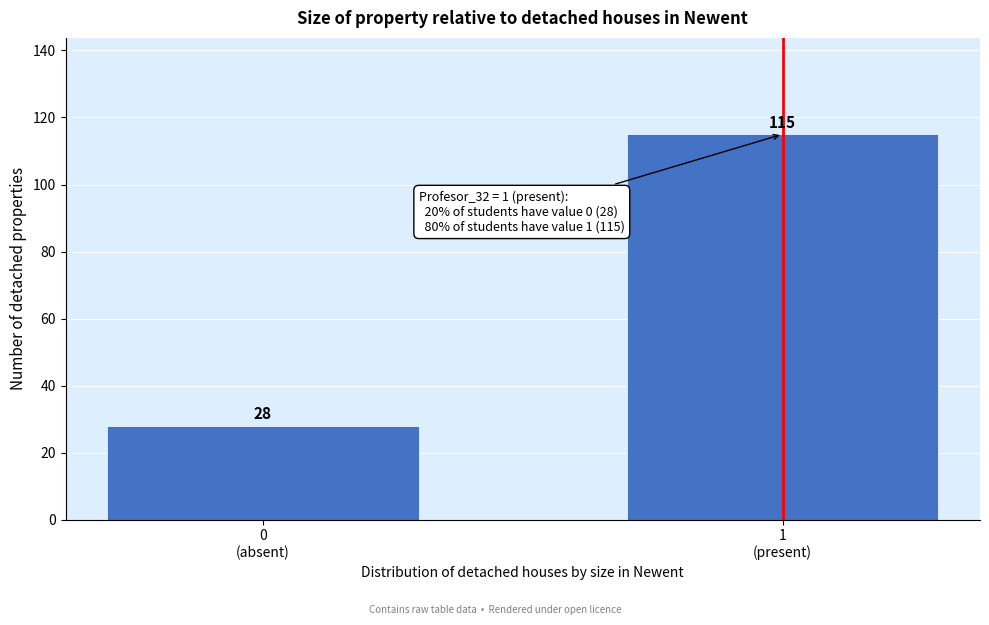

Reading left to right, transcribe all the data shown in this chart.

28	115